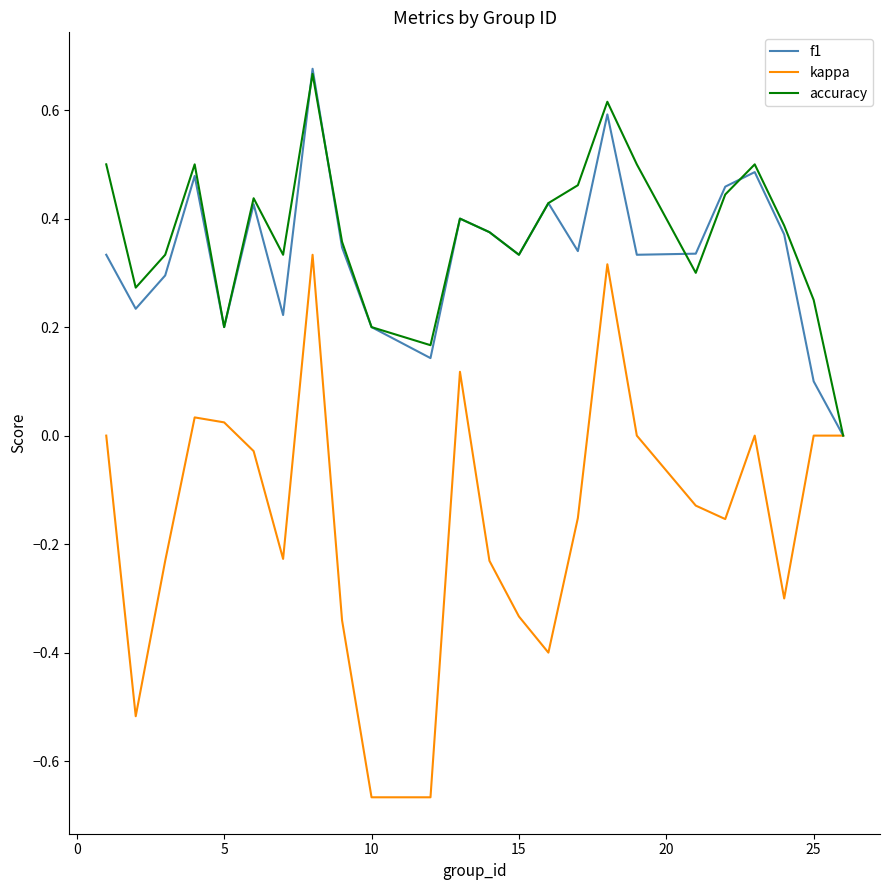

Which series has the widest spread of values?

kappa